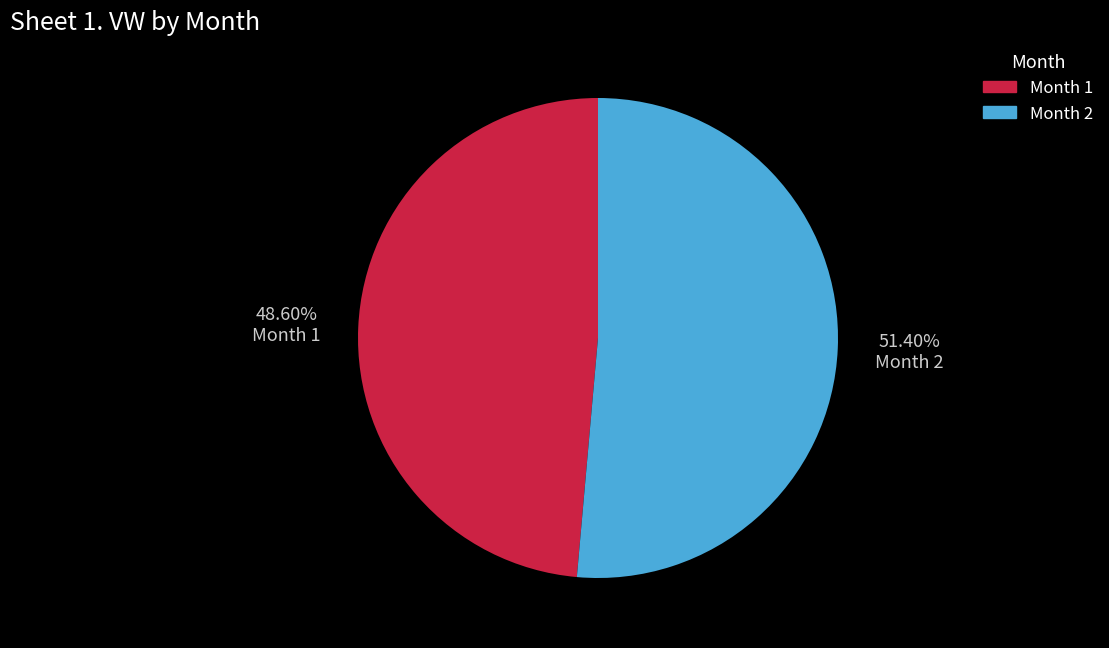

Is there a majority slice in this chart?

Yes